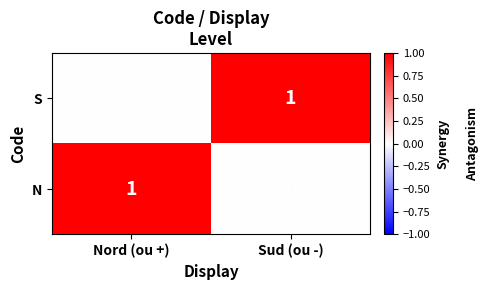

True or false: N has a value of 1 at Nord (ou +).

True